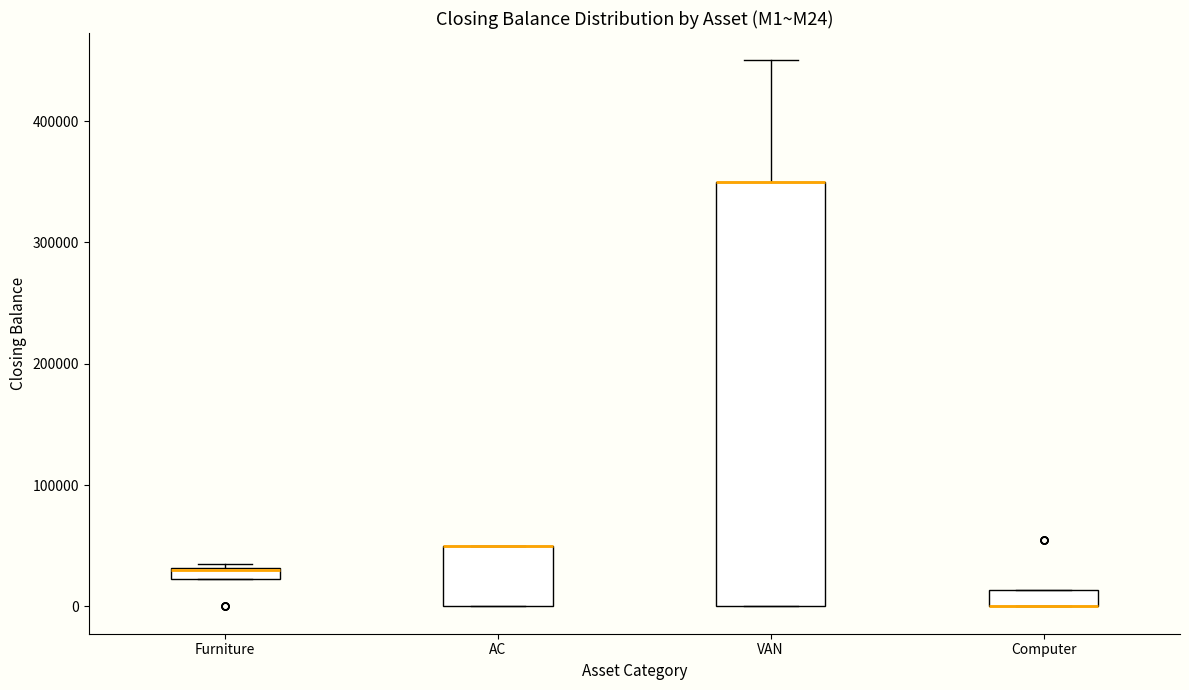

Where is the upper edge of the box for VAN on the y-axis? The values are not printed on the chart, so give them approximately, as read against the axis.

350000